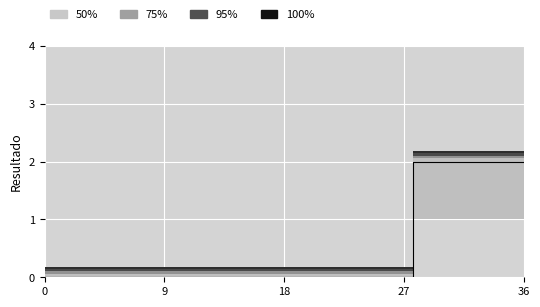

Which series has the widest spread of values?

50%